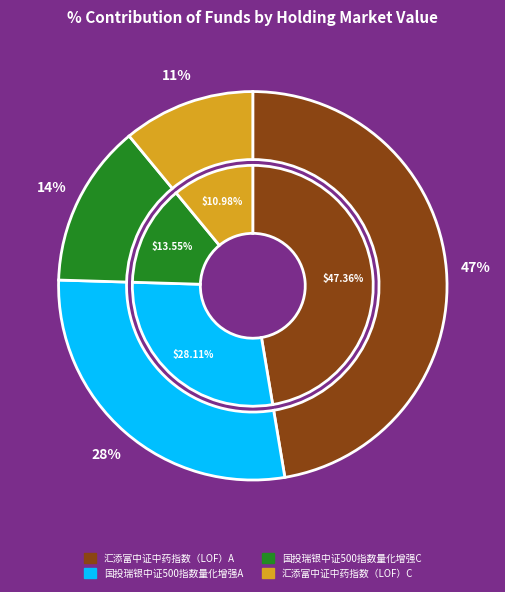

To the nearest percent, what portion does 国投瑞银中证500指数量化增强C represent?

14%